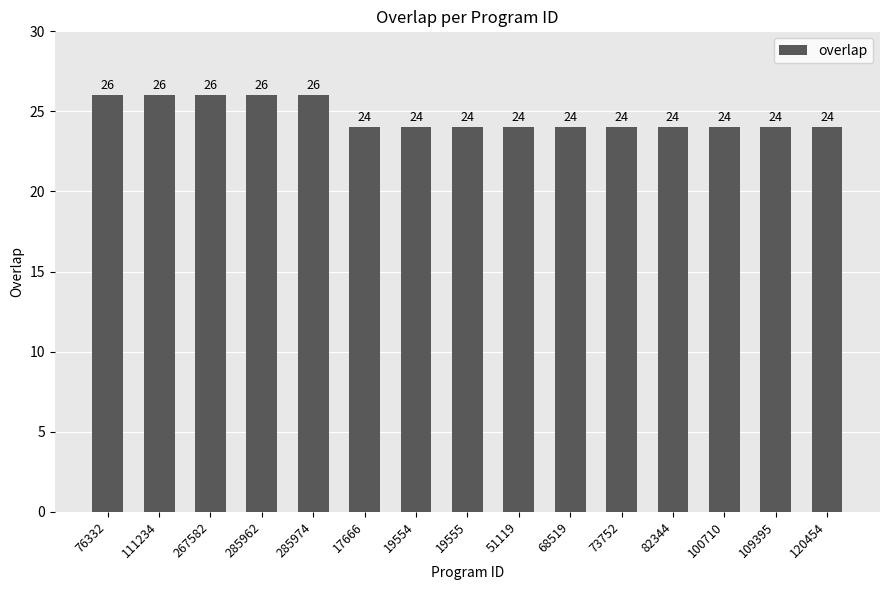

What is the smallest value displayed?

24